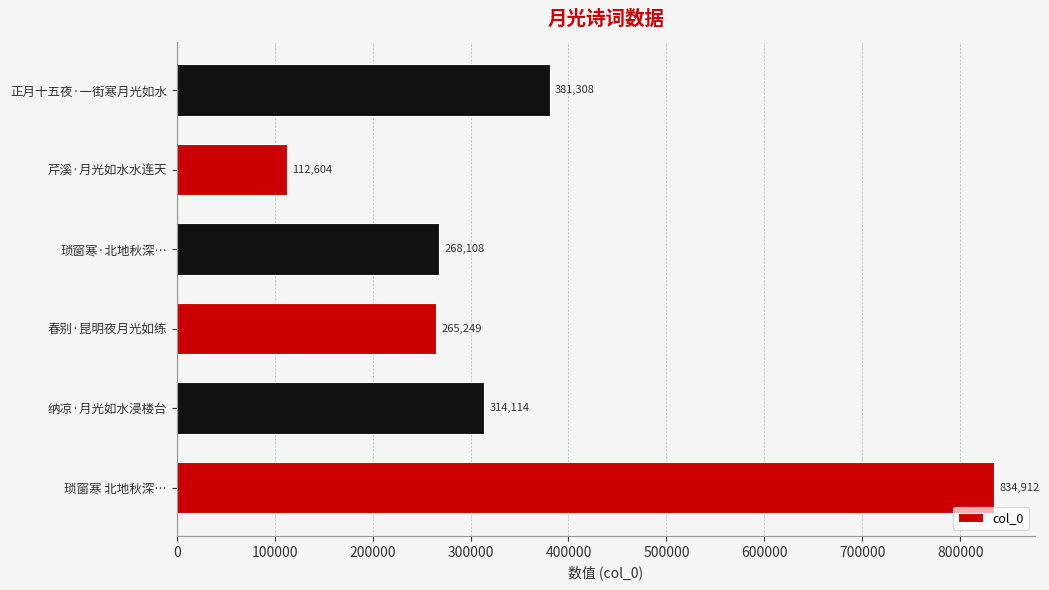

Does the chart contain stacked bars?

No